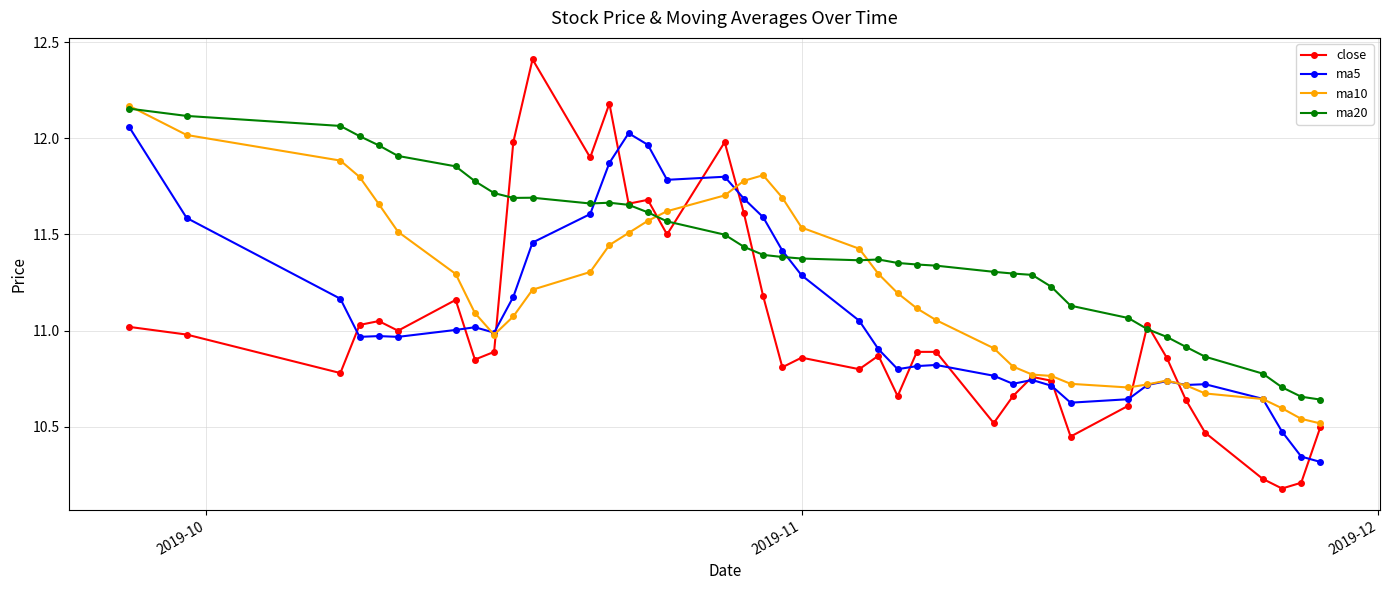

True or false: close and ma20 cross at least once.

True